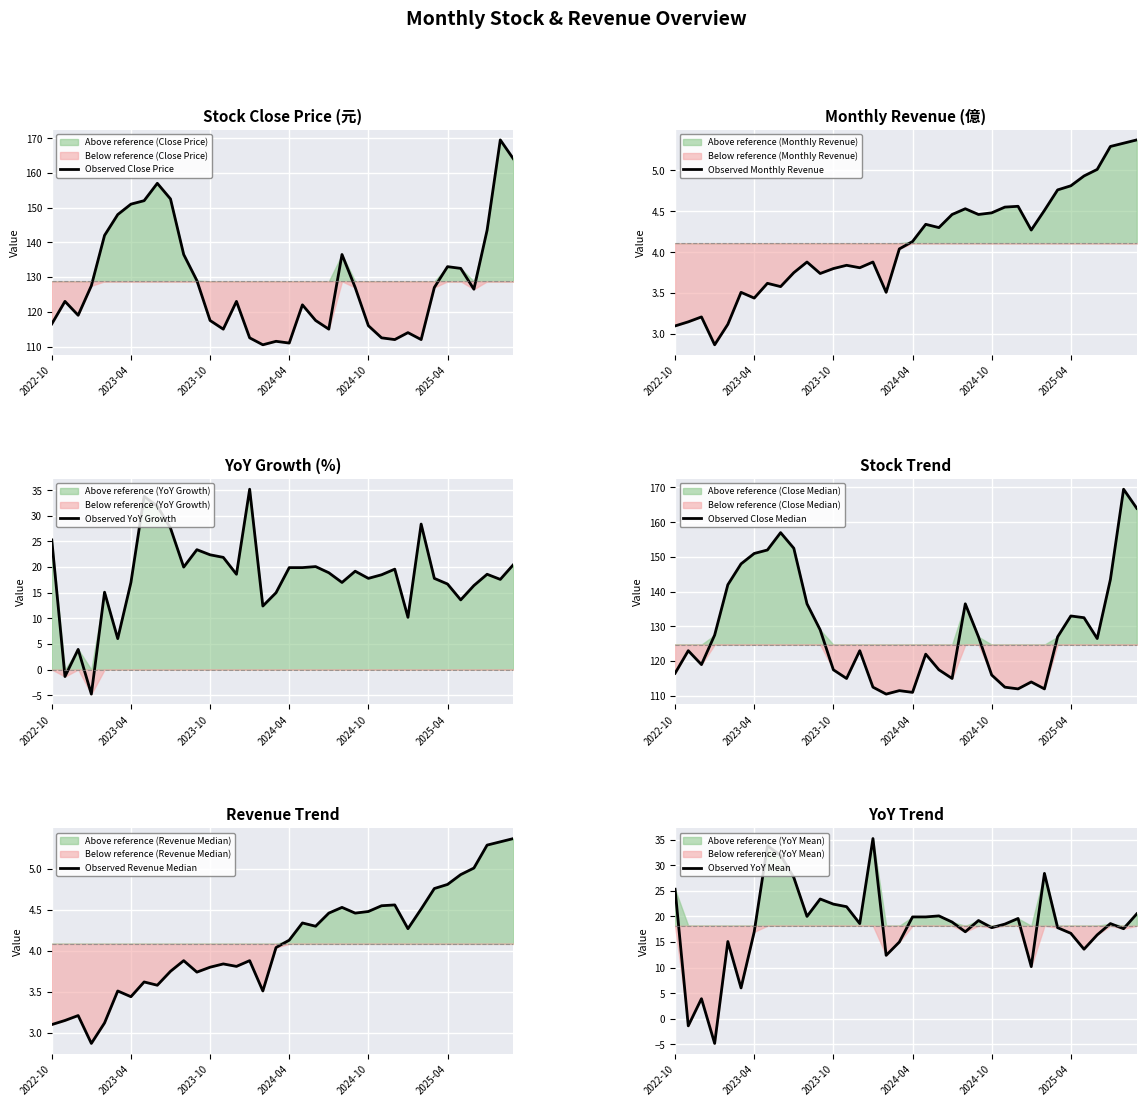

What is the approximate value of Observed Revenue Median at 10?

3.9